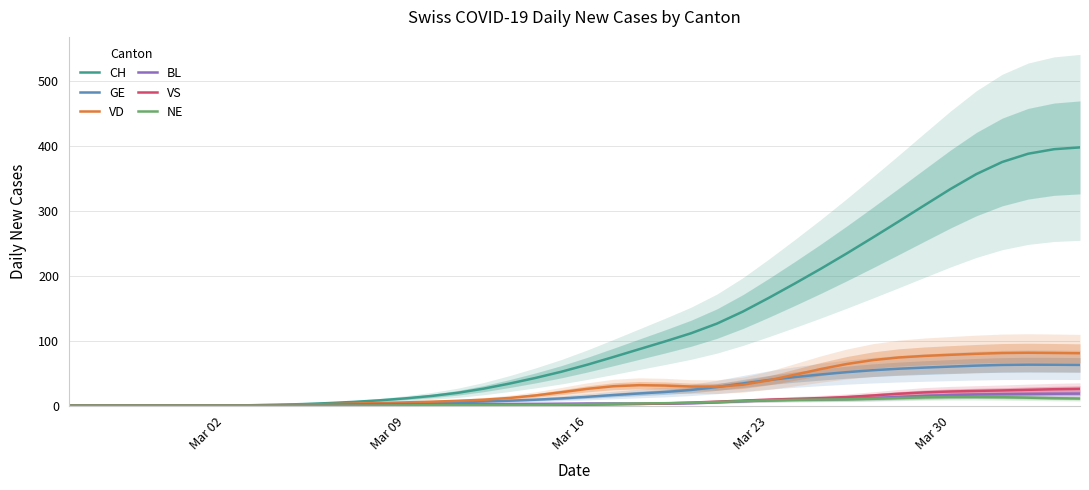

What is the maximum value for CH?

397.3